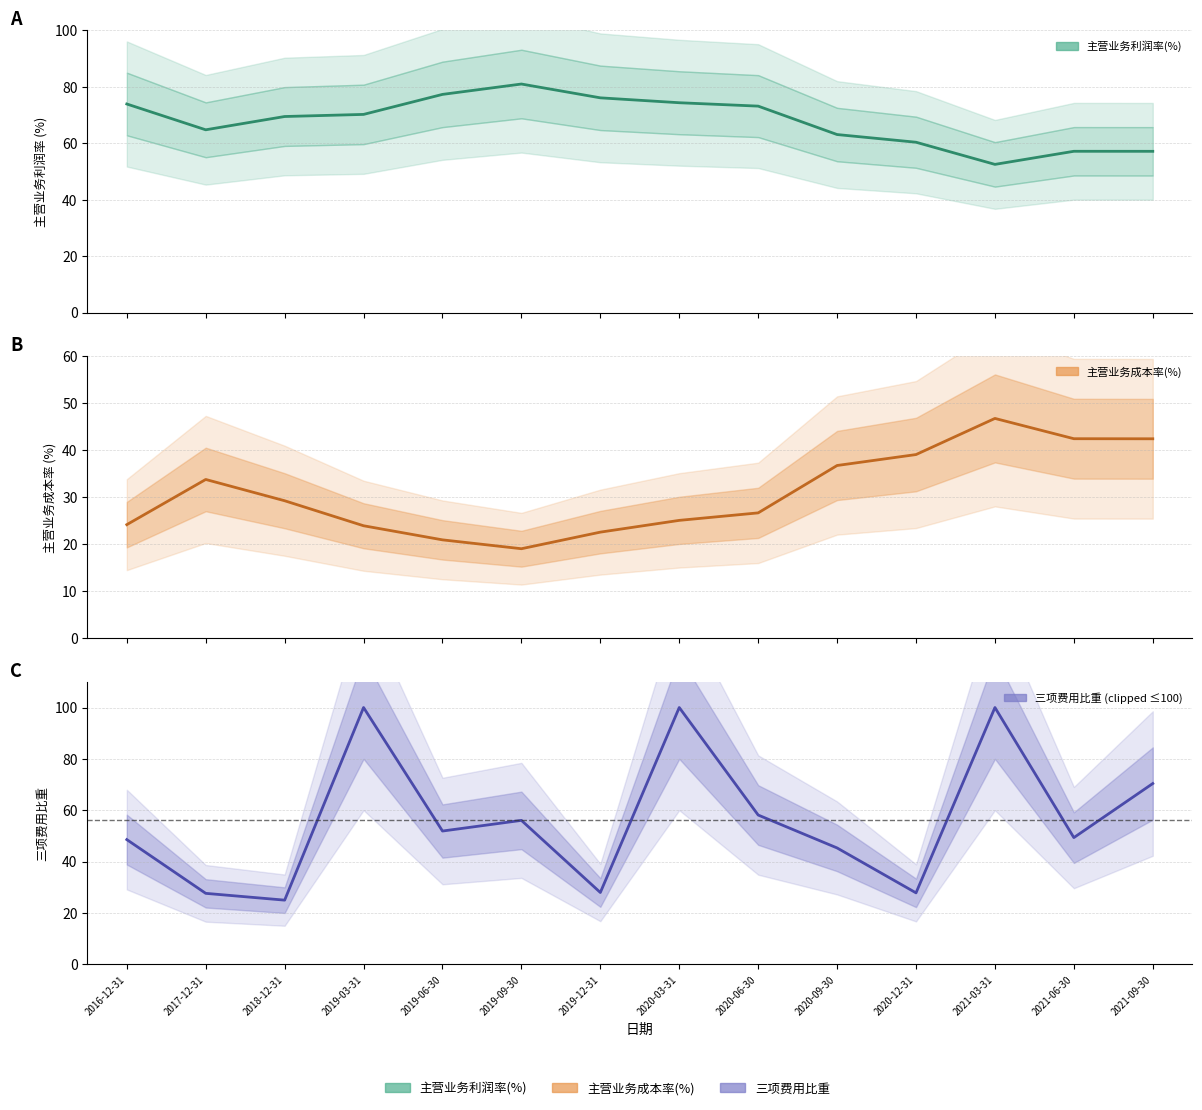

True or false: 主营业务利润率(%) and 主营业务成本率(%) cross at least once.

False